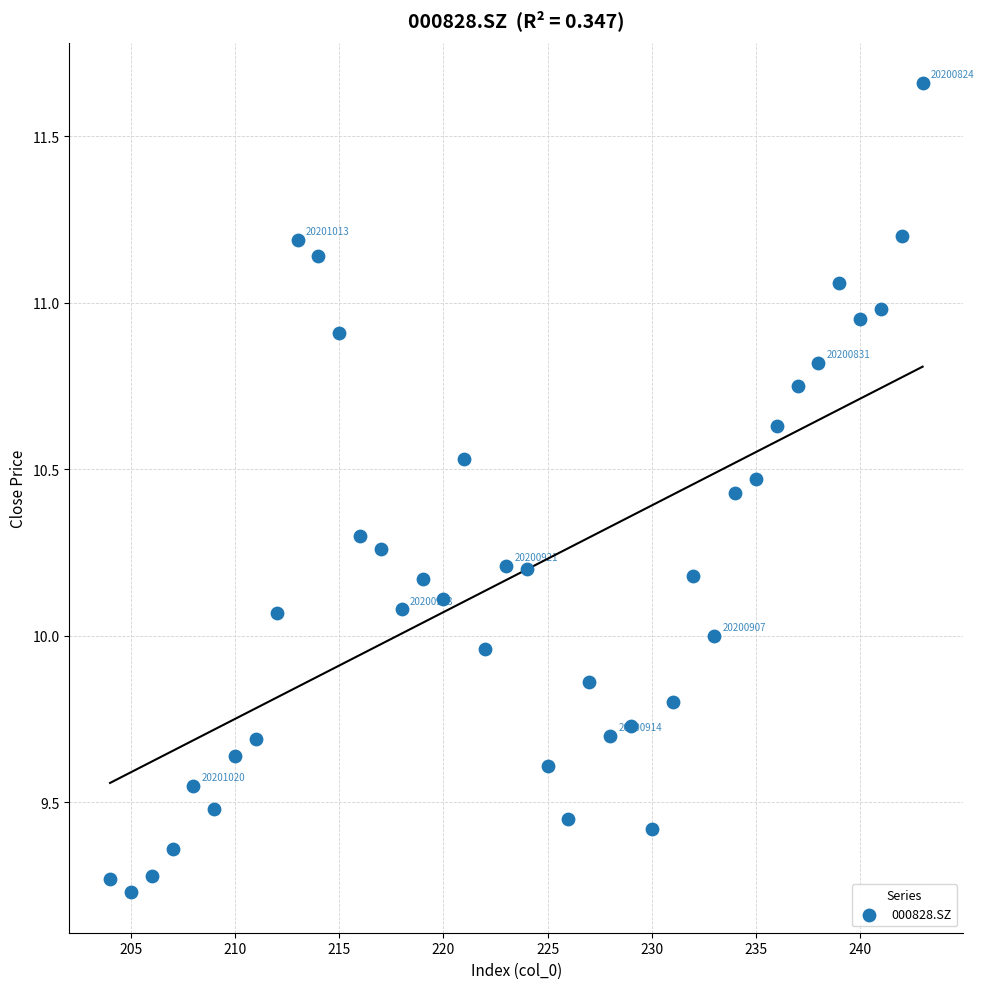

What is the range of Y values (max minus min)?

2.4